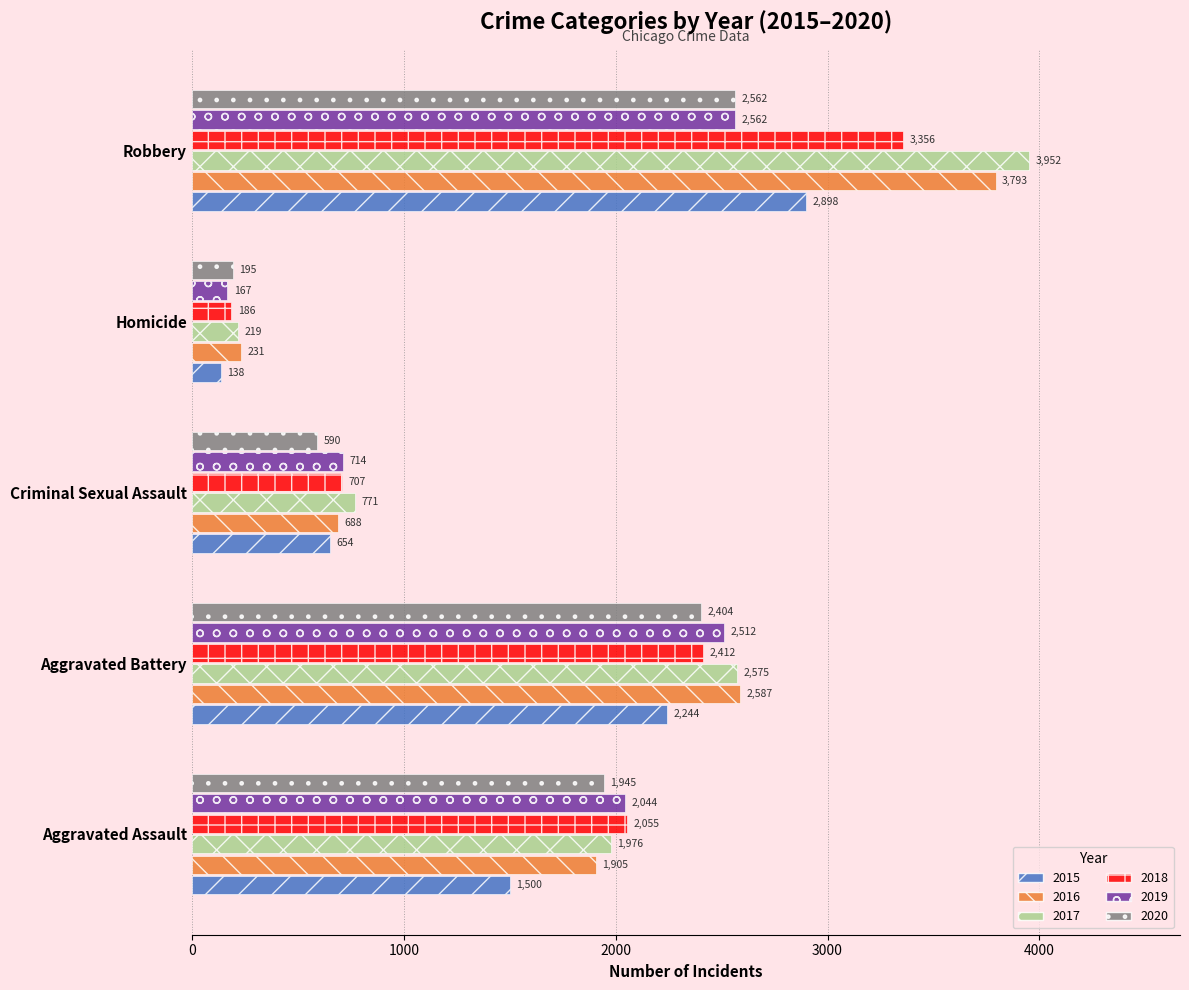

What is the difference between the highest and lowest values at Aggravated Battery?

343